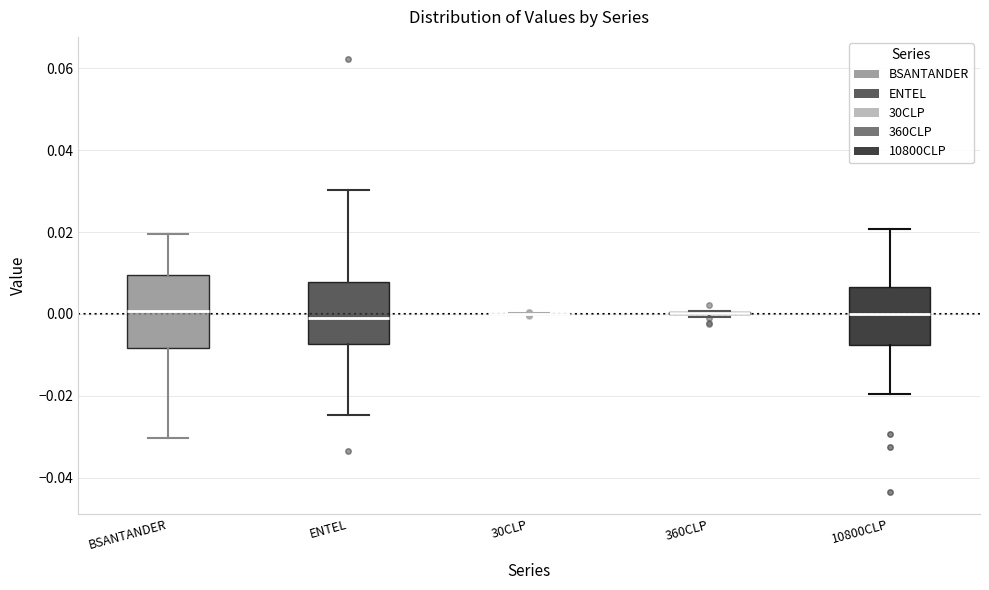

Reading left to right, transcribe this box plot: for each box, give where its median line is, the range the box spans, and where its two whiskers end, as read against the y-axis. The values are not printed on the chart, so give them approximately, as read against the axis.

BSANTANDER: median 0.000, box -0.008 to 0.010, whiskers -0.030 to 0.020
ENTEL: median 0.000, box -0.008 to 0.008, whiskers -0.024 to 0.030
30CLP: box collapsed to a line at 0.000, whiskers 0.000 to 0.000
360CLP: box collapsed to a line at 0.000, whiskers 0.000 to 0.000
10800CLP: median 0.000, box -0.008 to 0.006, whiskers -0.020 to 0.020